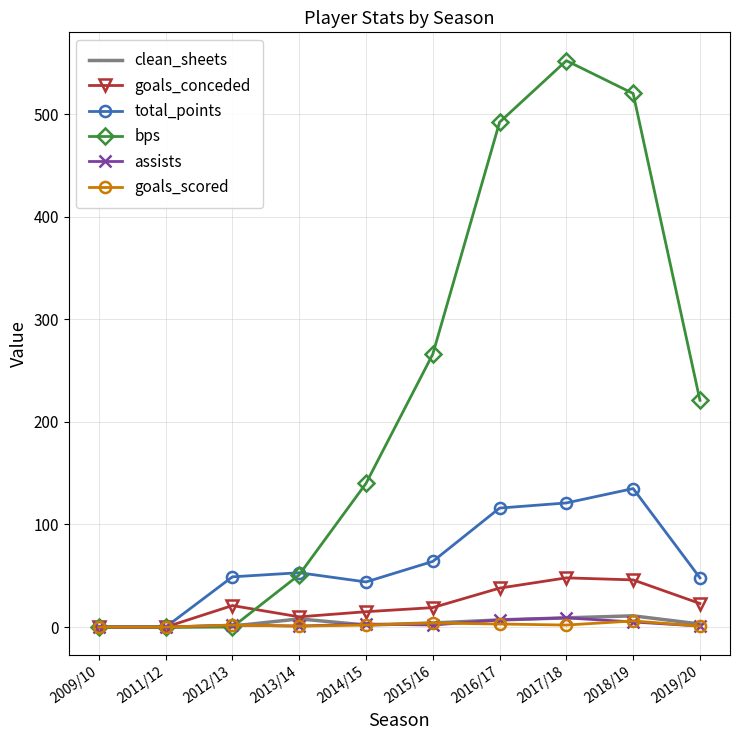

Which series changed the most between 2014/15 and 2015/16?

bps